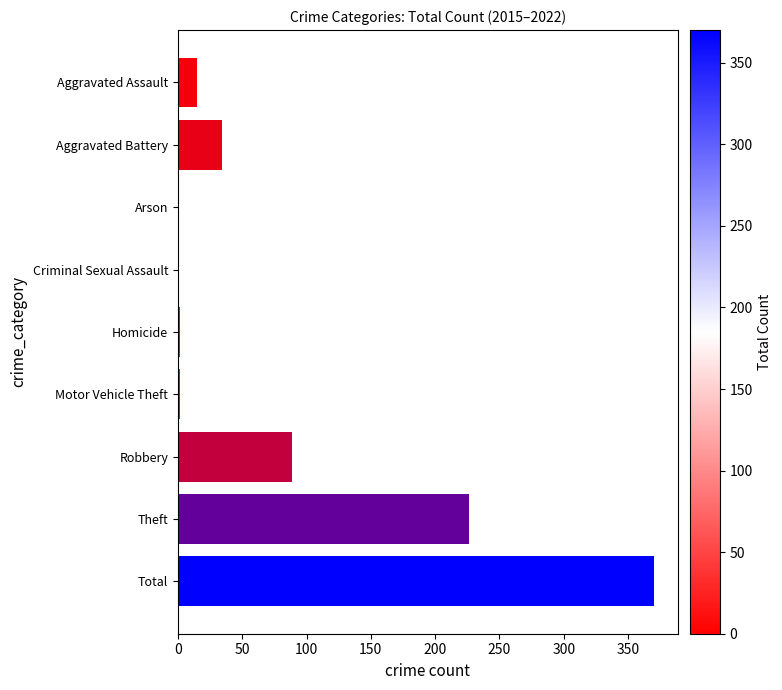

How many categories are shown in the chart?

9